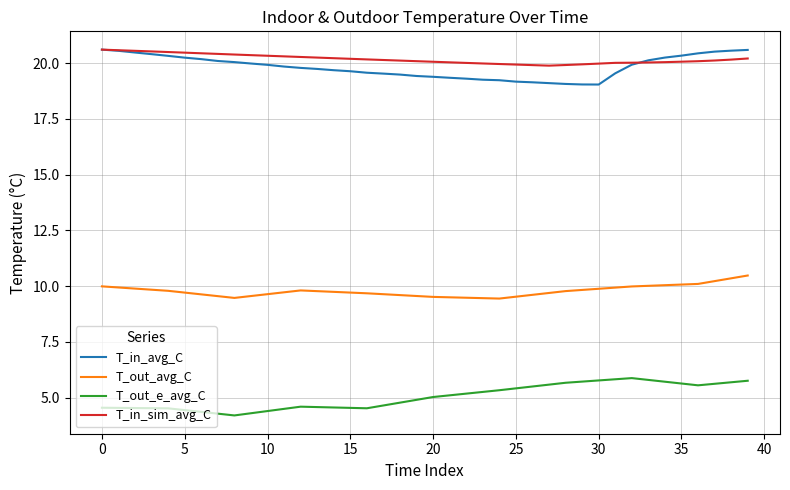

What is the lowest value of the T_out_avg_C series?

9.4